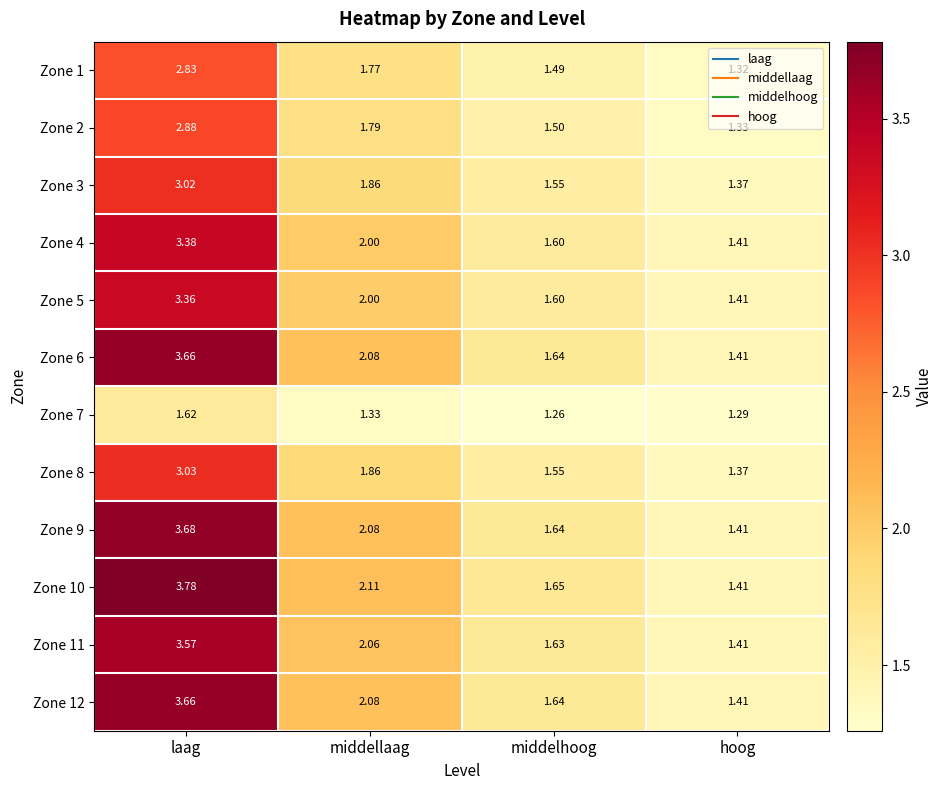

Which label corresponds to the smallest value in the chart?

middelhoog